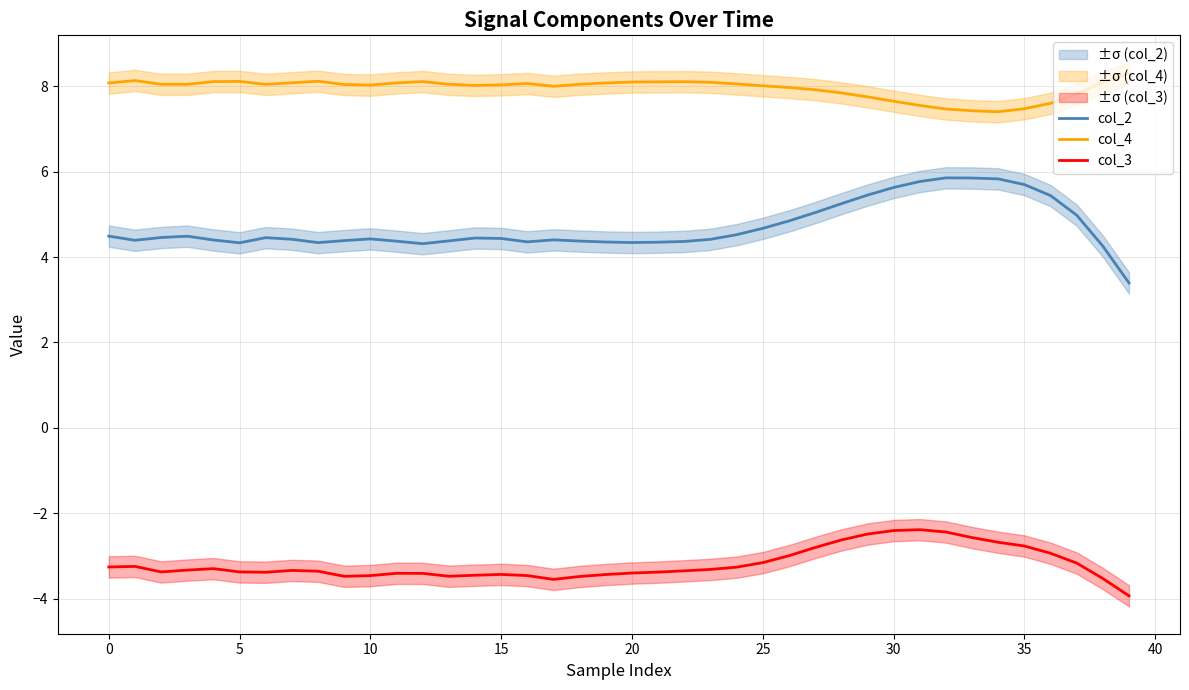

At which category does the chart reach its minimum across all series?

39